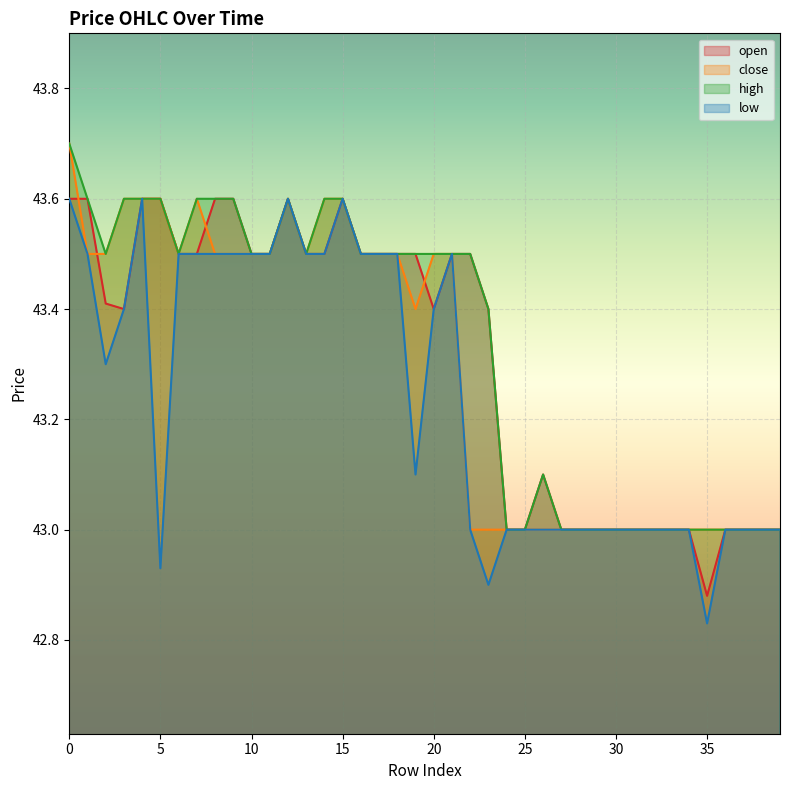

What is the value of the high point at the 26th from the left?

43.0